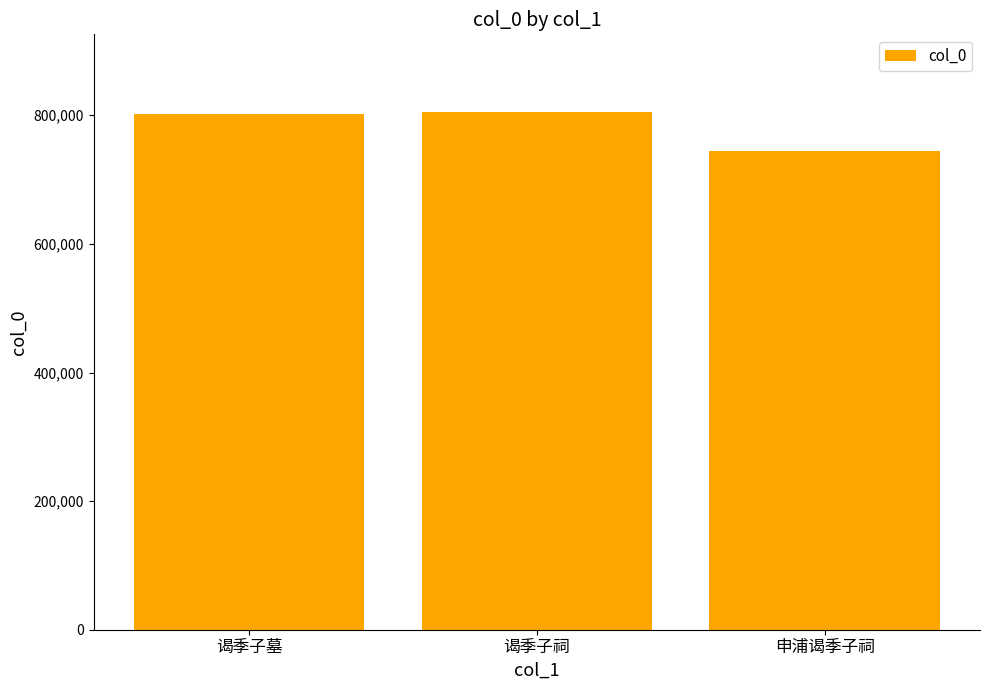

How many distinct data groups are displayed?

1